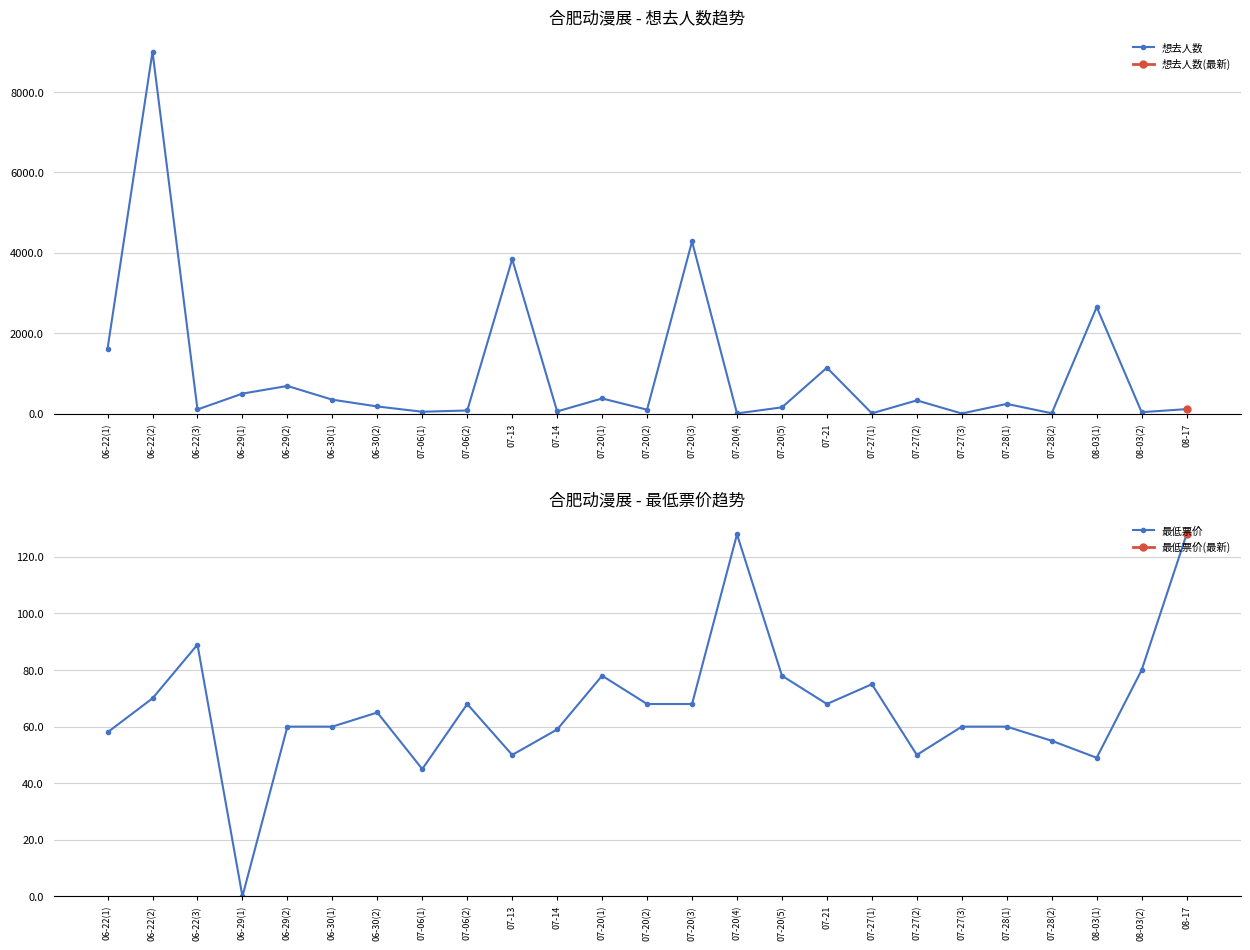

Which label corresponds to the smallest value in the chart?

06-29(1)